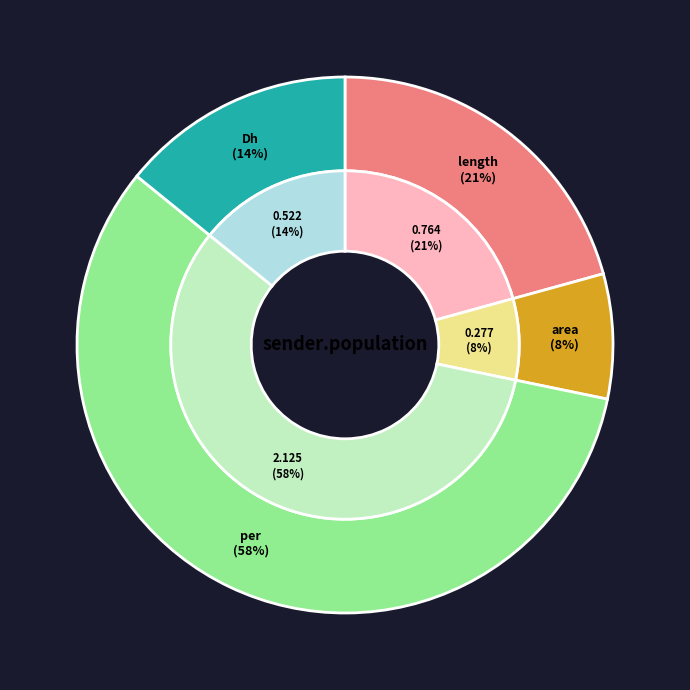

What percentage is the length slice, to the nearest percent?

21%